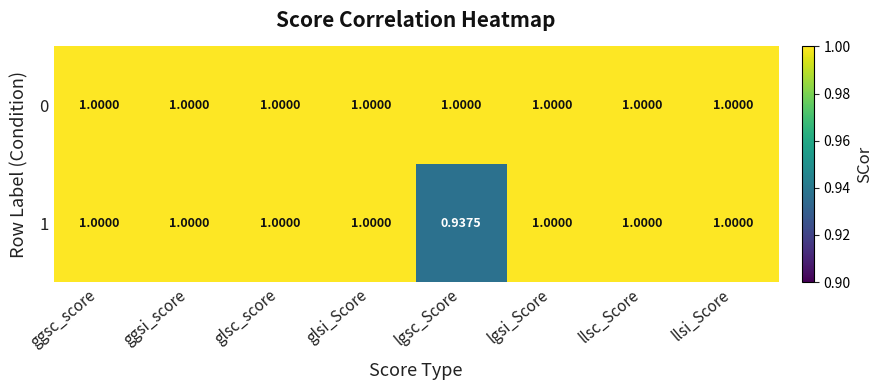

At which category does the chart reach its minimum across all series?

lgsc_Score